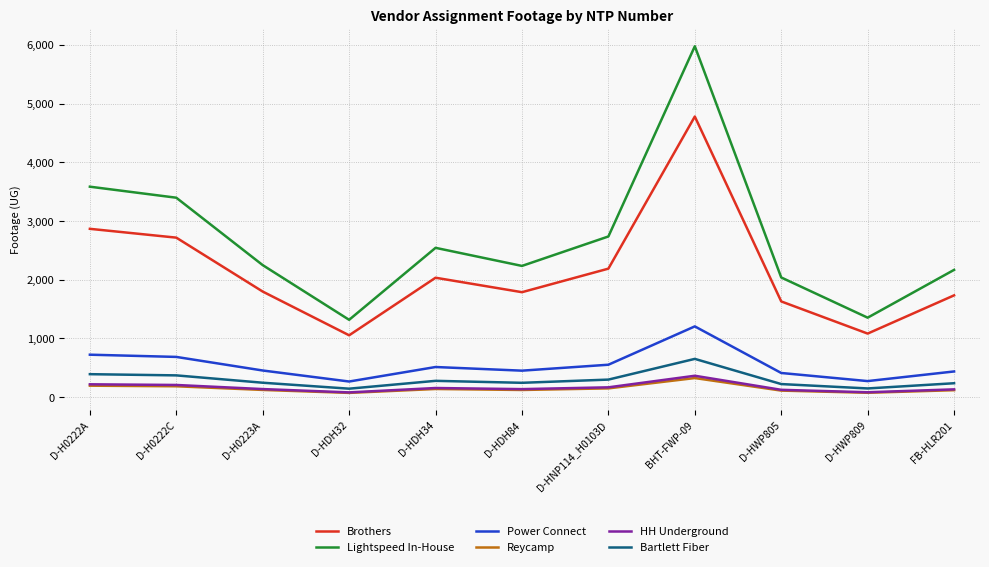

Is the value of Reycamp at D-HNP114_H0103D greater than the value of HH Underground at D-HDH32?

Yes